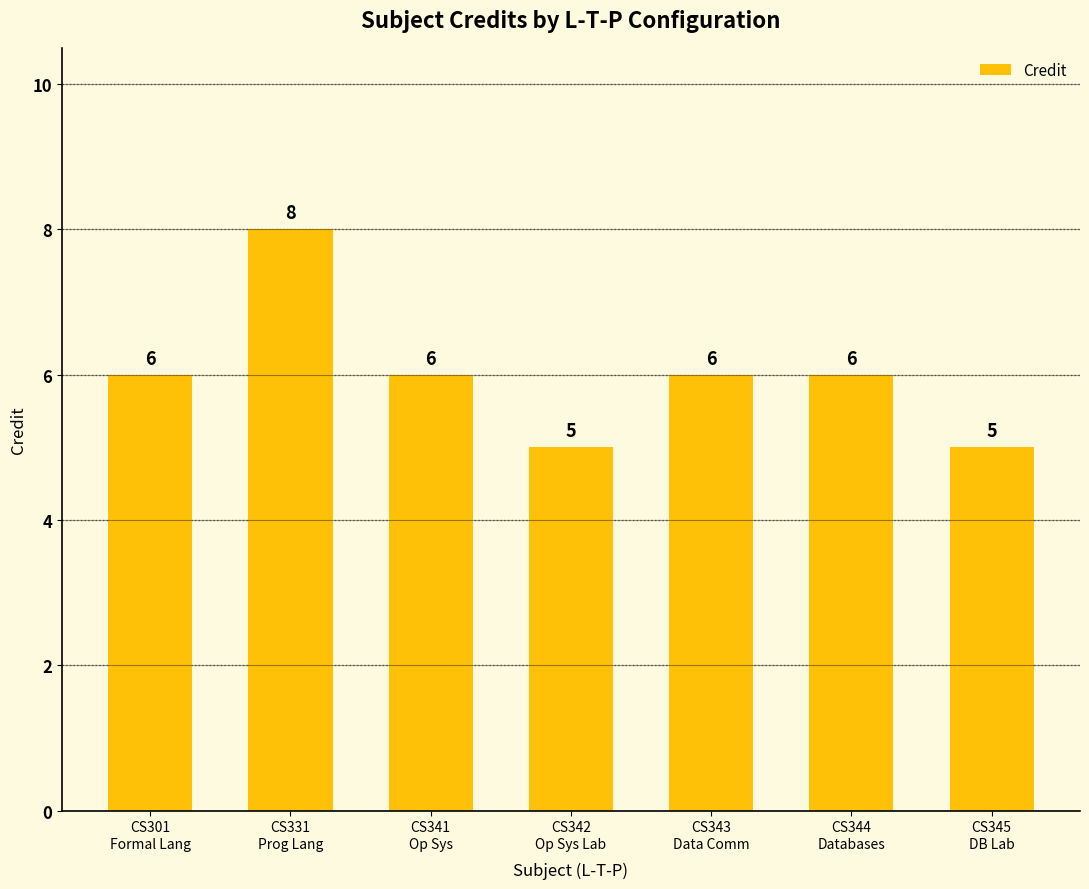

What is the label of the 5th bar from the right?

CS341
Op Sys